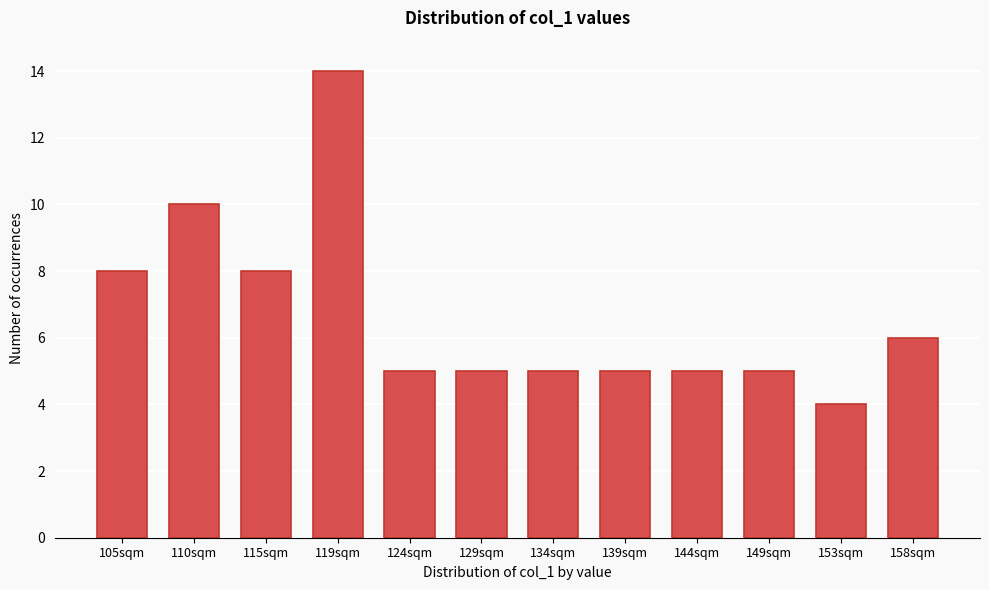

Reading right to left, extract all data points from this chart.

6	4	5	5	5	5	5	5	14	8	10	8